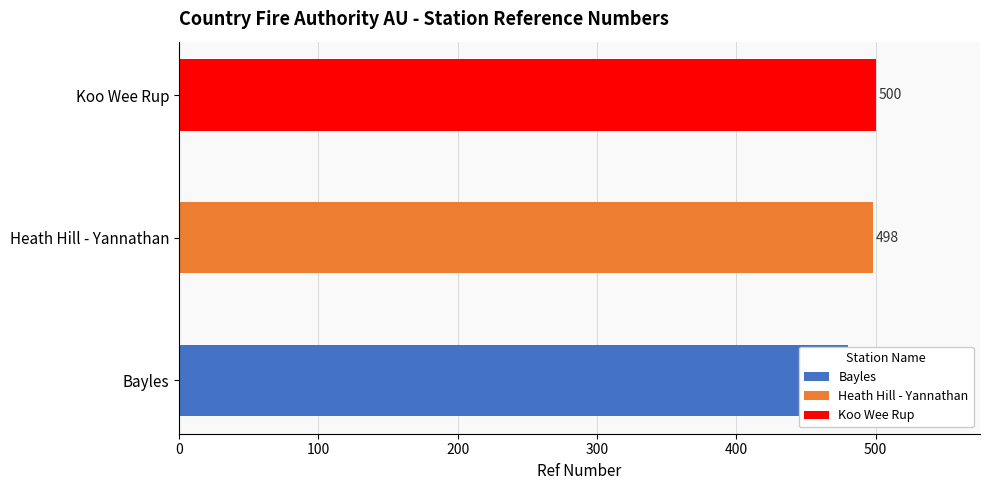

Reading left to right, what are all the values shown in this chart?

480	498	500